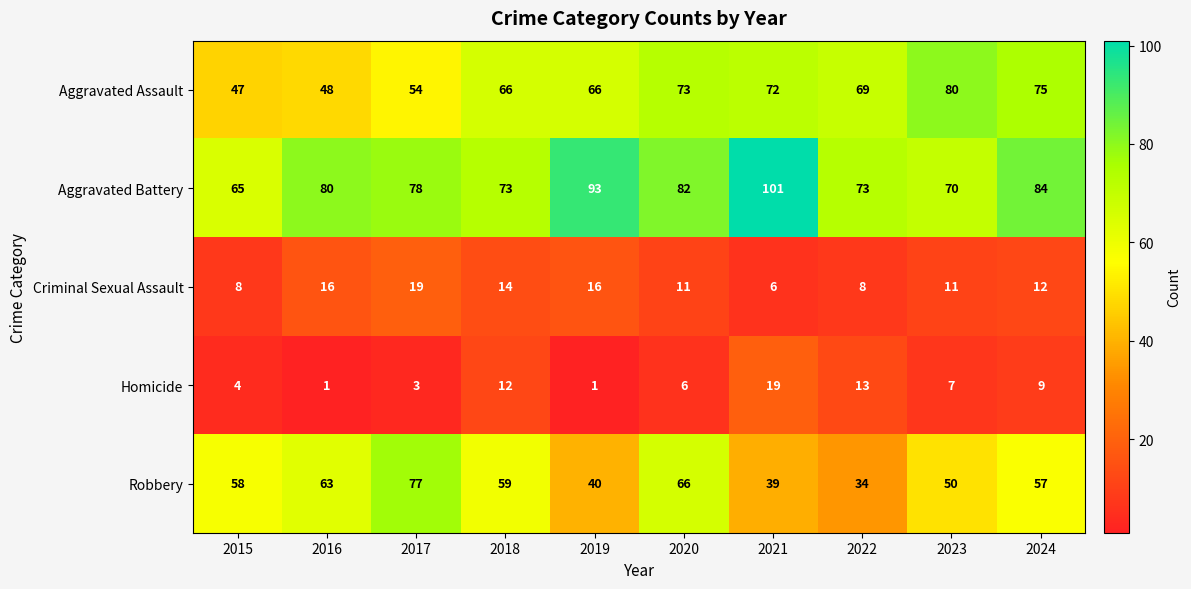

What is the difference between the second highest and minimum values in the Aggravated Battery series?

28